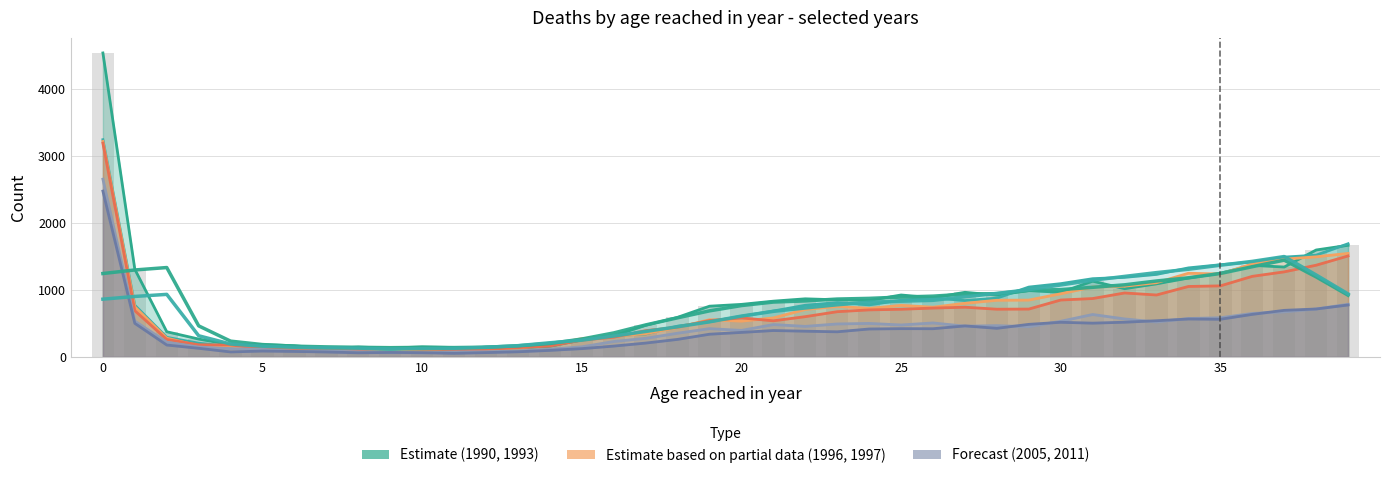

How many values in the 1997 series exceed 599?

19